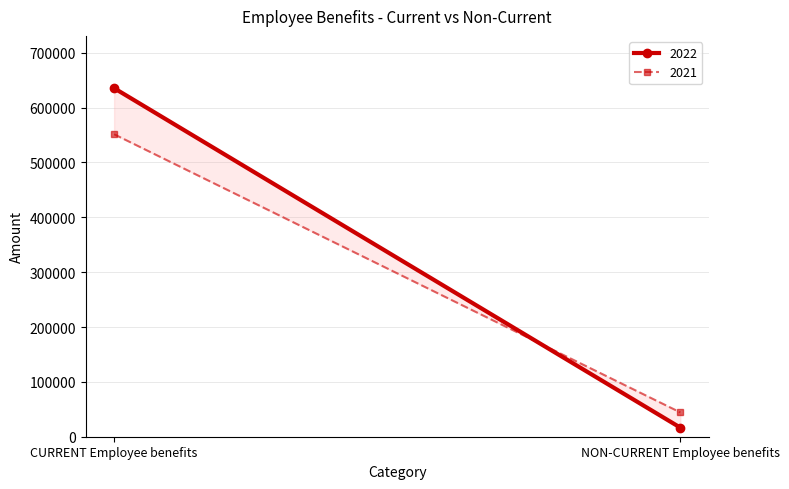

Where is 2021 nearest to the value 297813?

NON-CURRENT Employee benefits